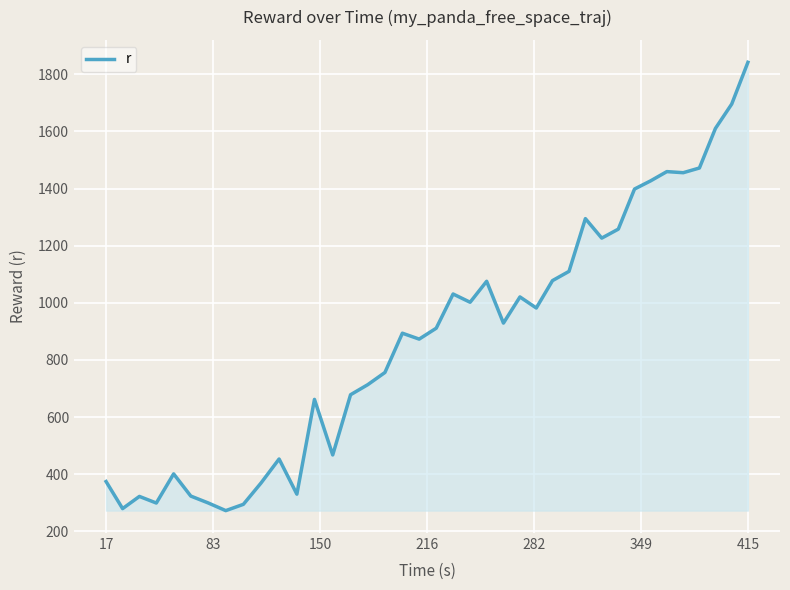

What is the maximum value shown in the chart?

1842.2